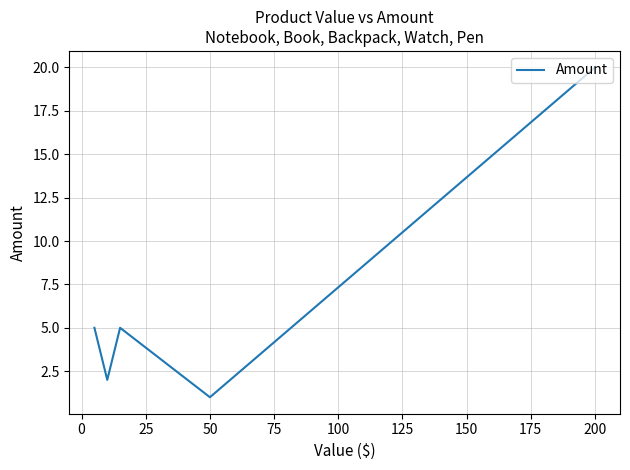

What is the sum of all values?

33